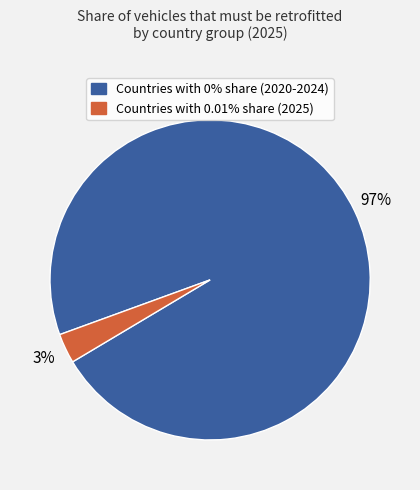

How many slices are in this pie chart?

2